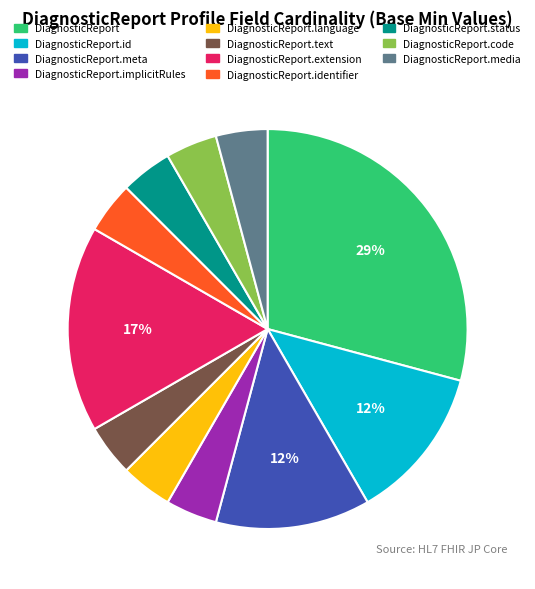

To the nearest percent, what is the average slice percentage?

9%